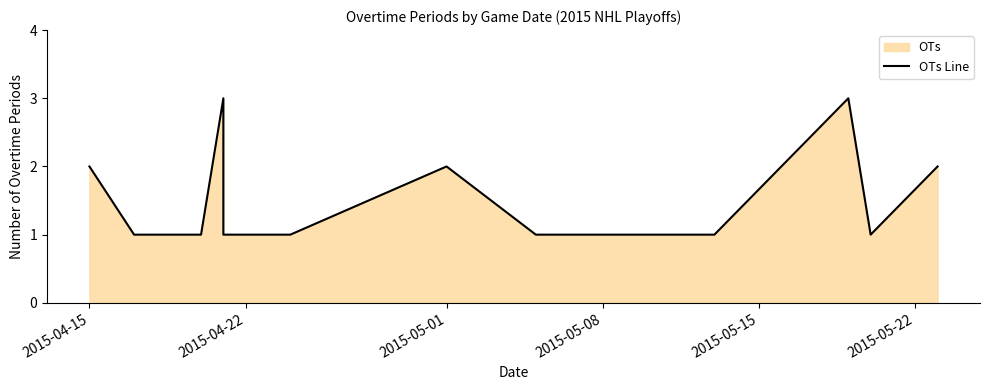

What is the value of the 10th point from the left?

1